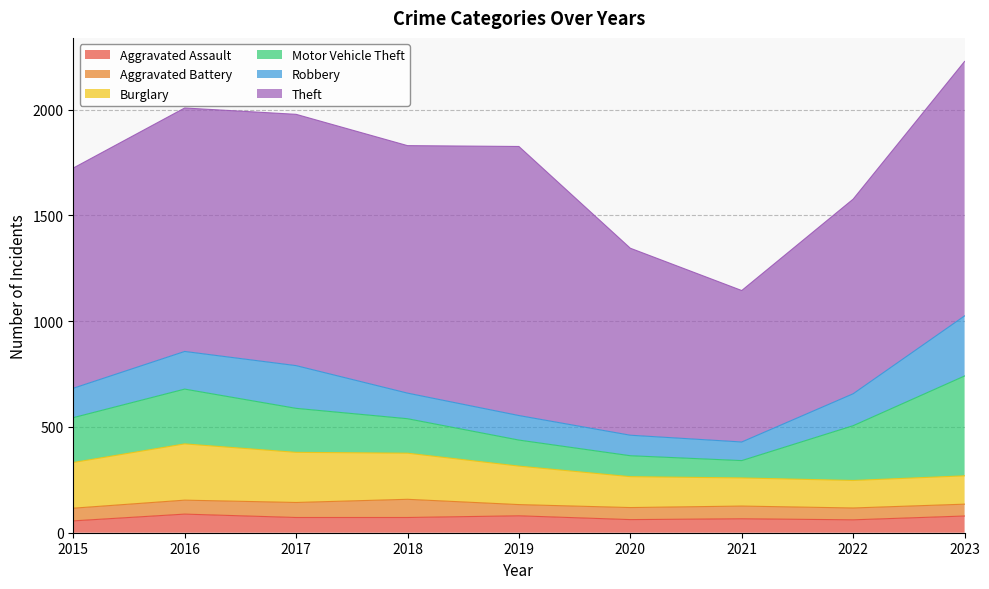

Rank the series at 2020 from lowest to highest value.

Aggravated Battery, Aggravated Assault, Robbery, Motor Vehicle Theft, Burglary, Theft